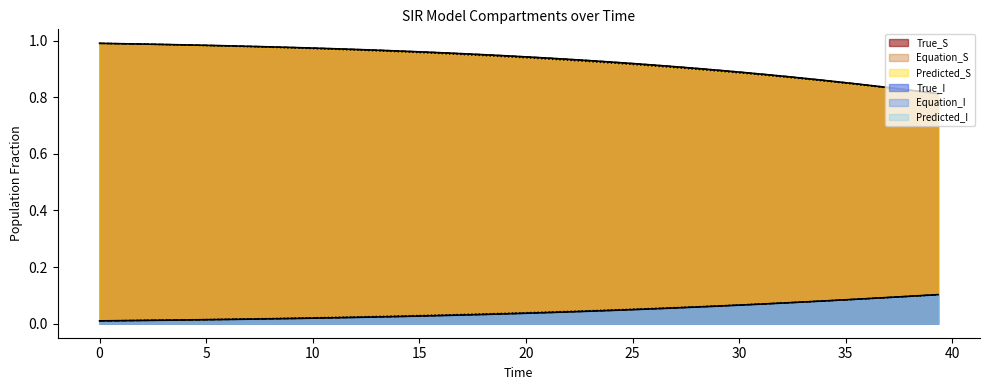

What is the total value across all series at 6.050420761108398?

3.0